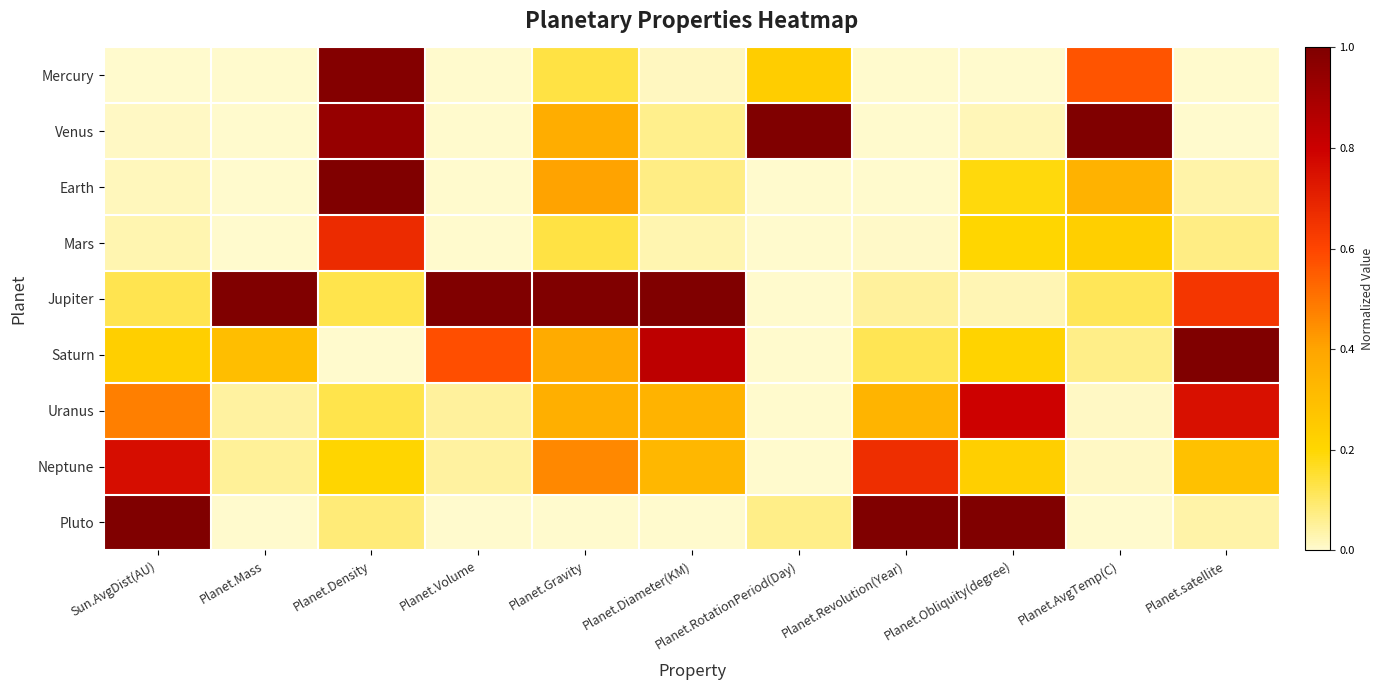

At which category is the sum across all series the highest?

Planet.Density